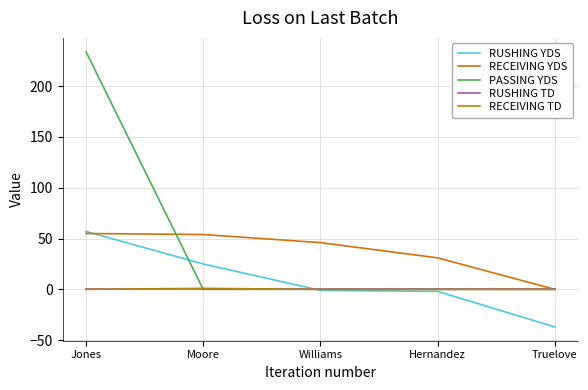

Which series has the largest range (max minus min)?

PASSING YDS